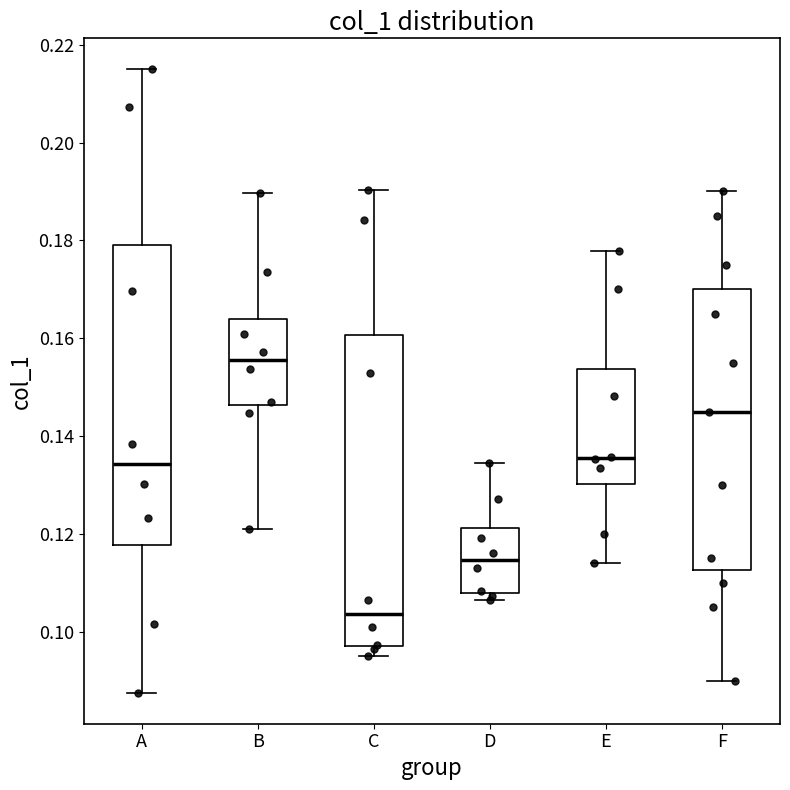

Reading left to right, transcribe this box plot: for each box, give where its median line is, the range the box spans, and where its two whiskers end, as read against the y-axis. The values are not printed on the chart, so give them approximately, as read against the axis.

A: median 0.134, box 0.118 to 0.178, whiskers 0.088 to 0.214
B: median 0.156, box 0.146 to 0.164, whiskers 0.122 to 0.190
C: median 0.104, box 0.098 to 0.160, whiskers 0.096 to 0.190
D: median 0.114, box 0.108 to 0.122, whiskers 0.106 to 0.134
E: median 0.136, box 0.130 to 0.154, whiskers 0.114 to 0.178
F: median 0.146, box 0.112 to 0.170, whiskers 0.090 to 0.190